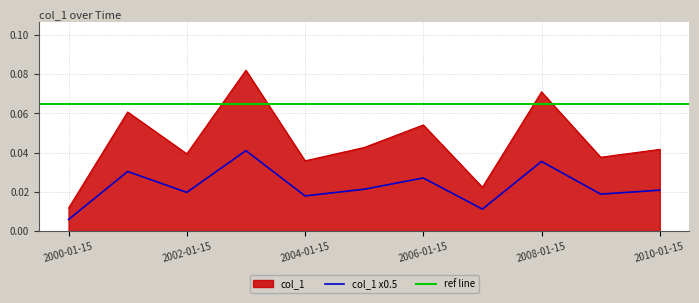

What is the difference between the maximum and minimum values?

0.1